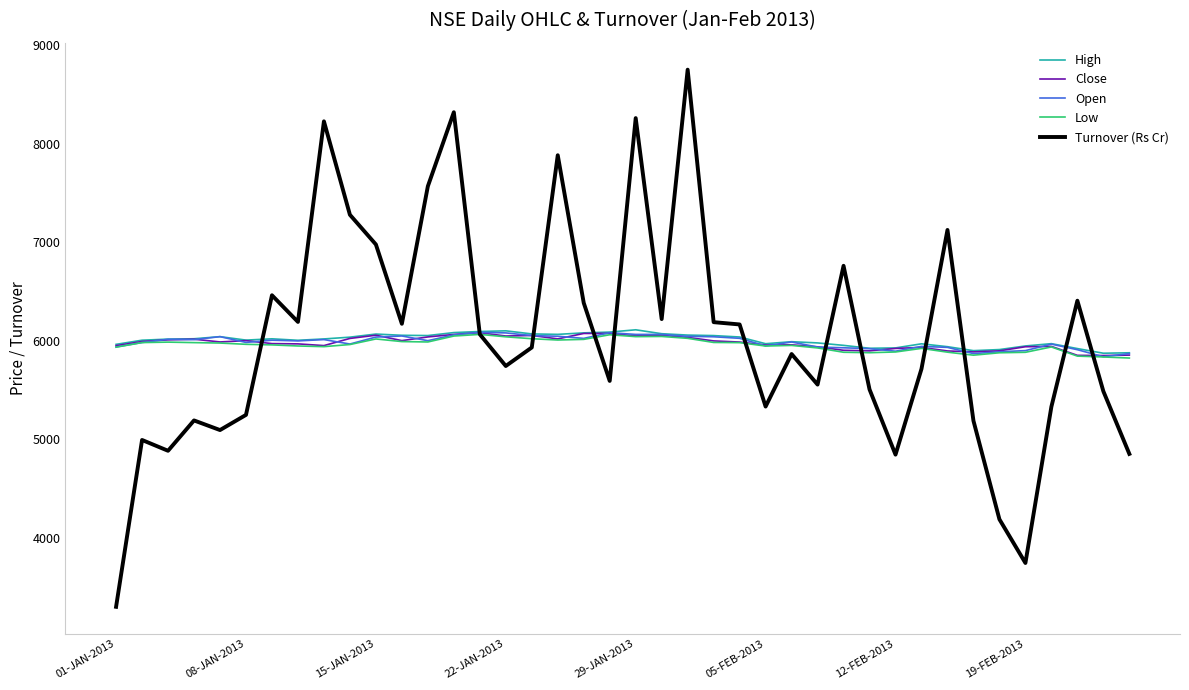

What is the minimum value shown in the chart?

3298.7